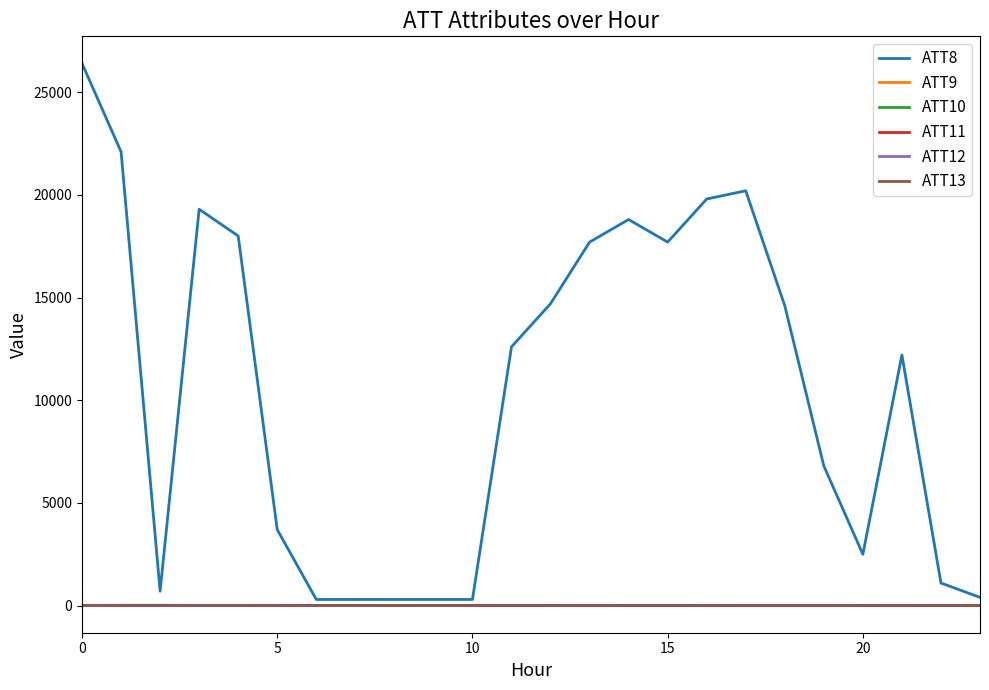

Which series has the widest spread of values?

ATT8